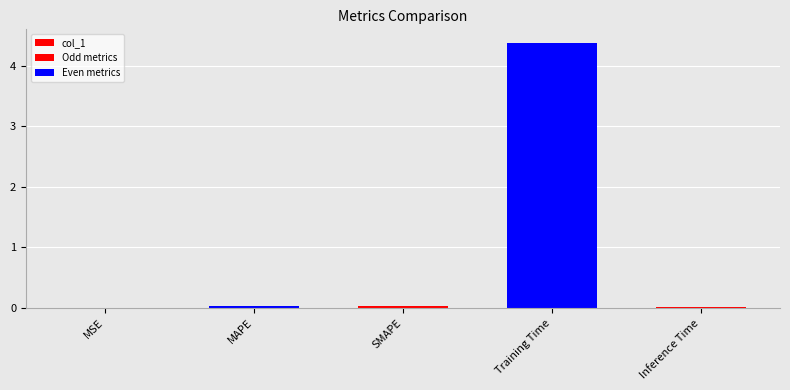

At which category does the chart reach its peak across all series?

Training Time